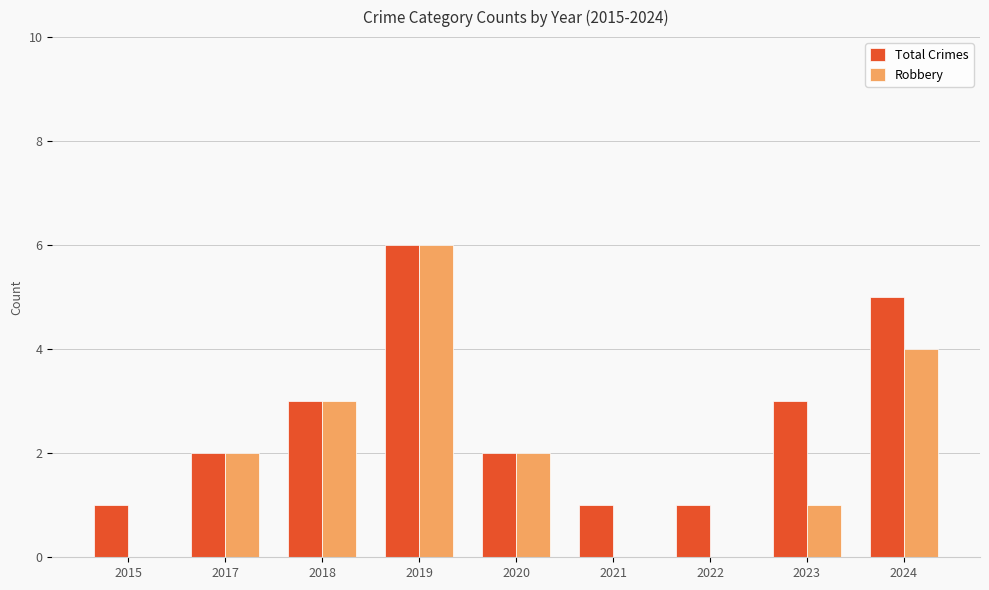

How many data points does each series have?

9